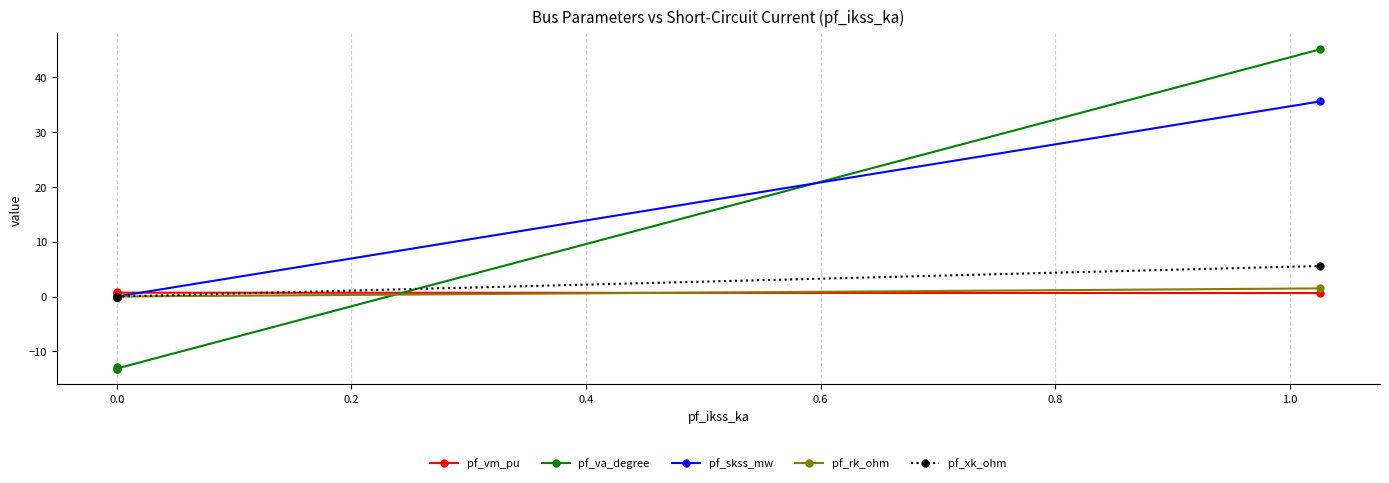

How many lines are shown in the chart?

5